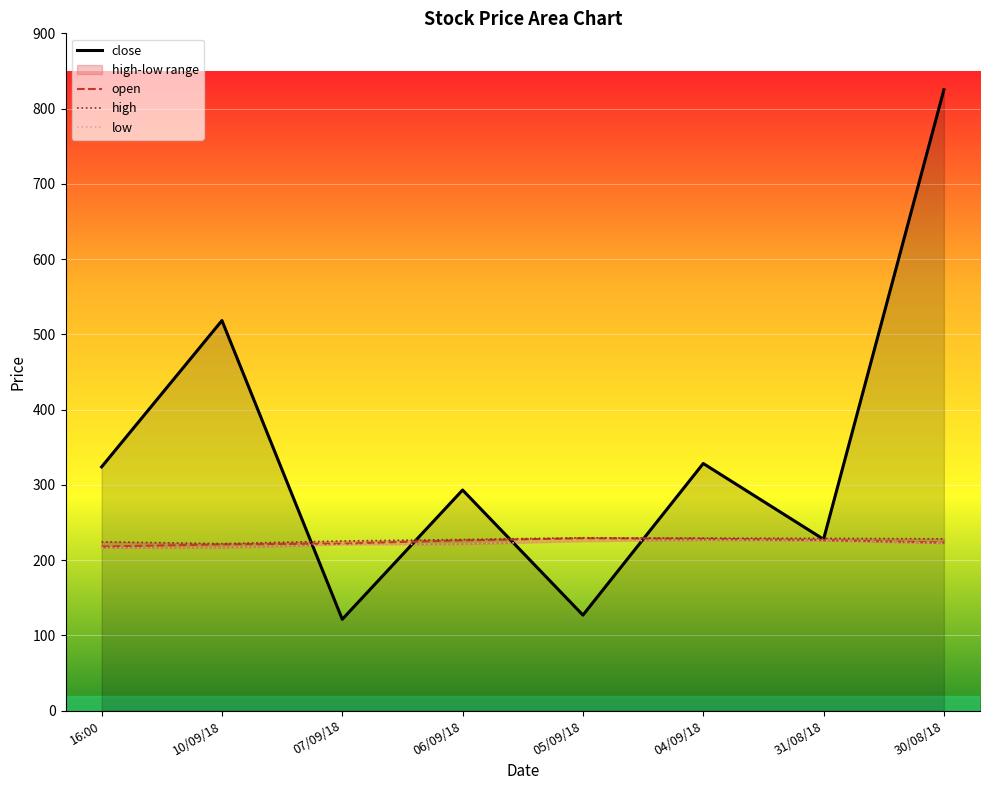

Reading right to left, extract all data points from this chart.

close: 825.0	227.6	328.4	126.9	293.1	121.3	518.3	323.9
open: 223.2	226.5	228.4	229.0	226.2	221.8	220.9	217.9
high: 228.3	228.9	229.2	229.7	227.3	225.4	221.8	224.3
low: 222.4	226.0	226.6	225.1	221.3	220.7	216.5	216.6